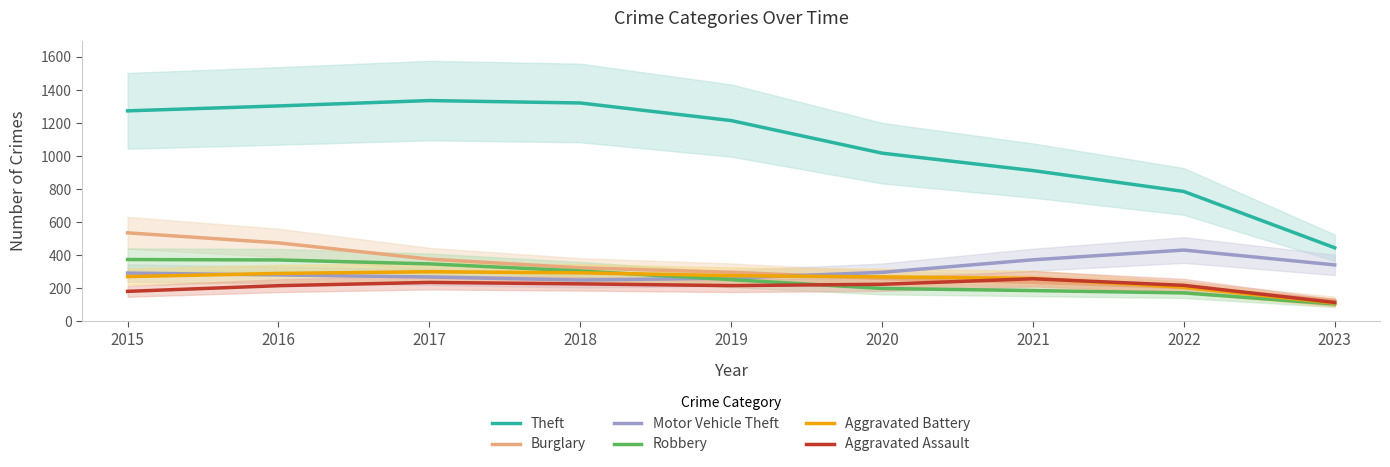

What is the difference between the Aggravated Battery values at 2022 and 2016?

83.8